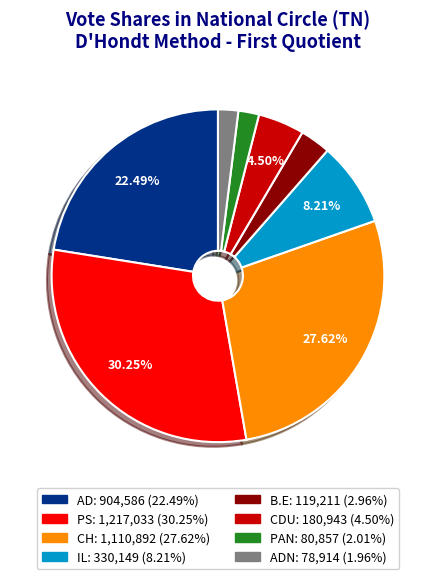

Does any single category account for the majority?

No